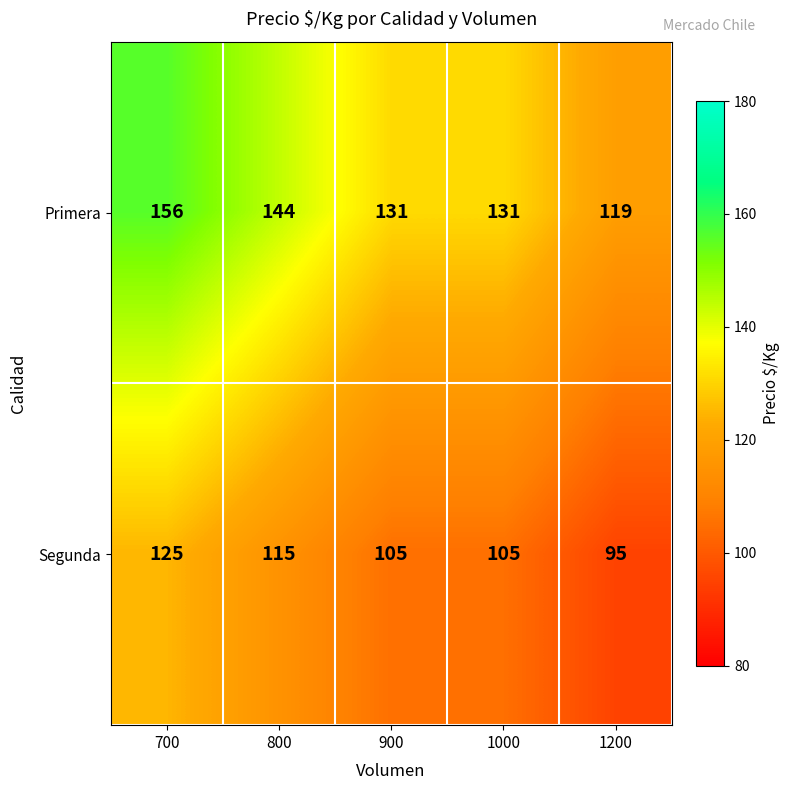

The Primera series shows 69 at 900. True or false?

False